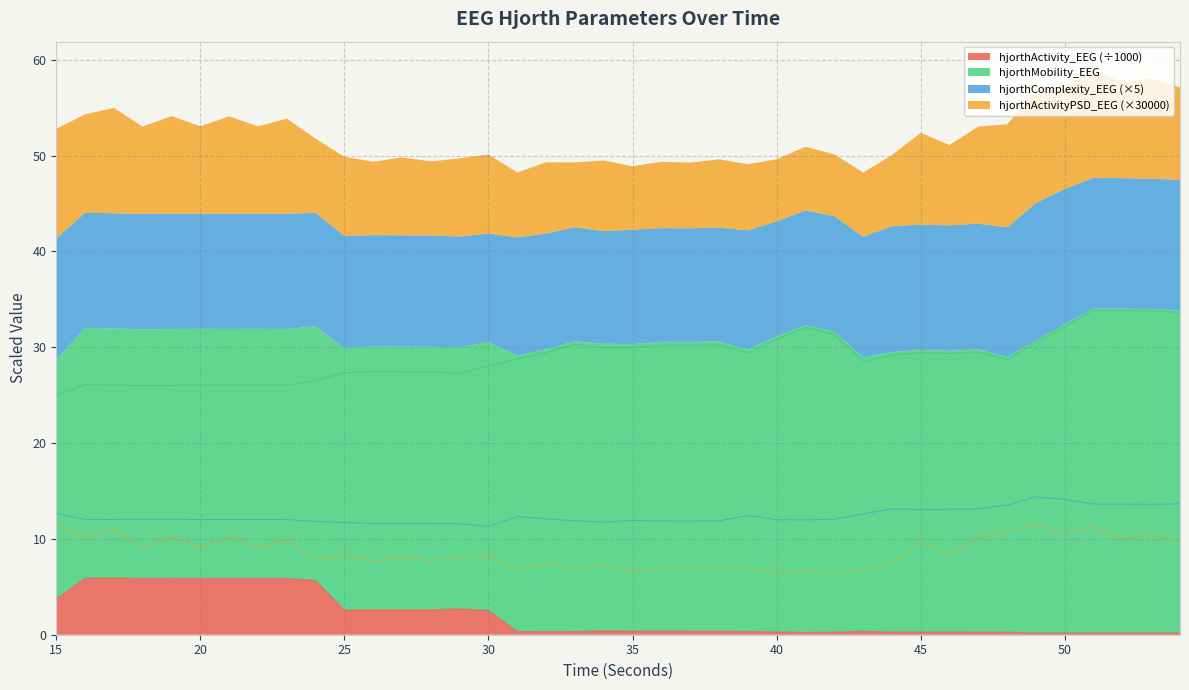

At which category is the sum across all series the highest?

51